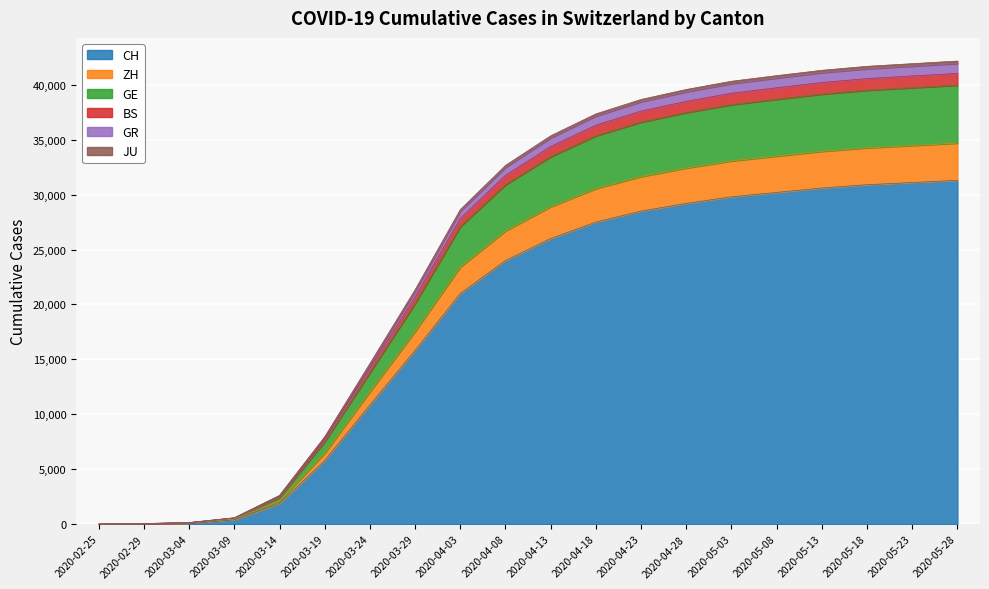

What are all the series names shown in the legend?

CH, ZH, GE, BS, GR, JU